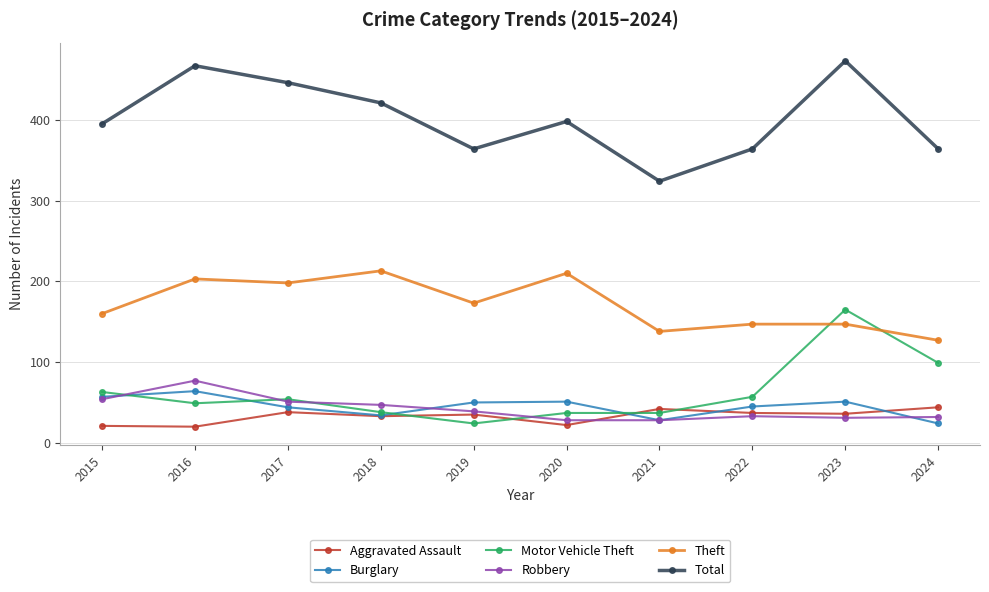

What is the smallest value displayed?

20